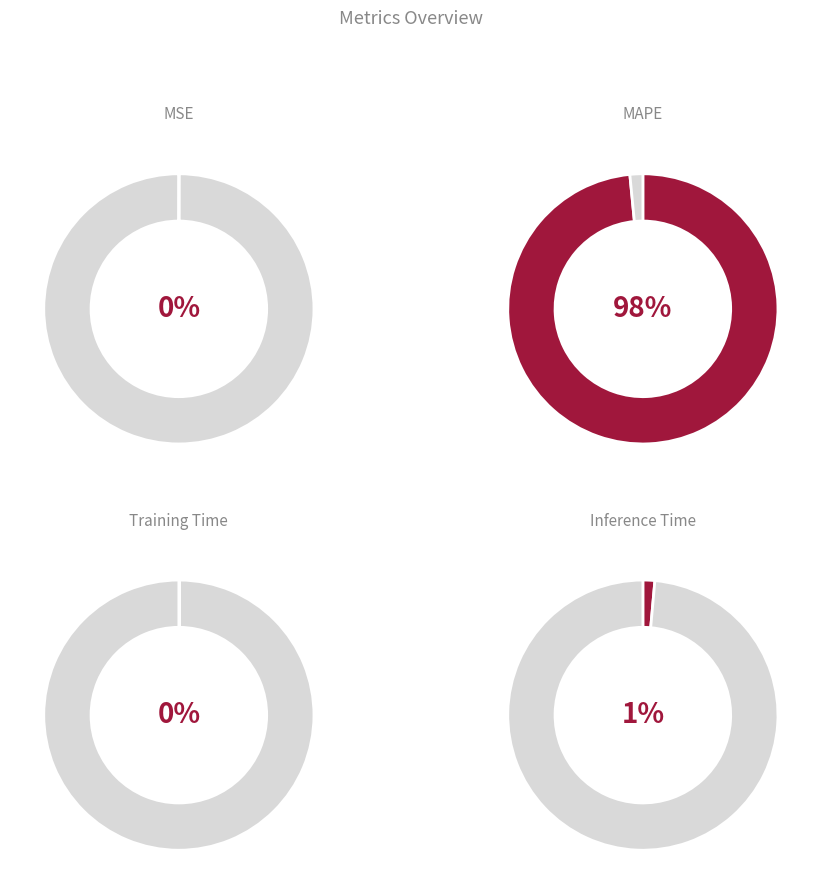

Count the number of slices in the pie.

5